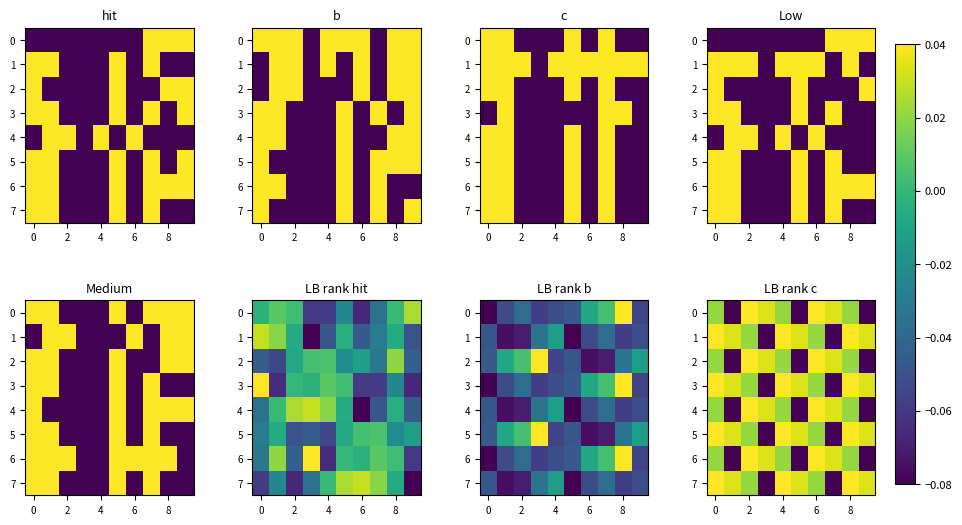

At which label is 7 closest to 0?

2